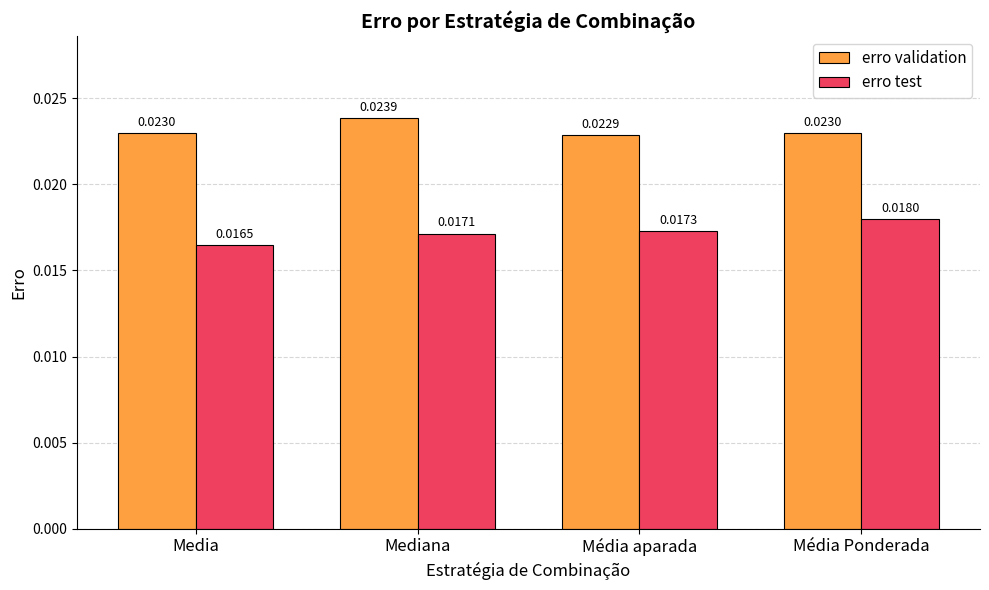

Are the bars grouped side by side (vs. stacked)?

Yes